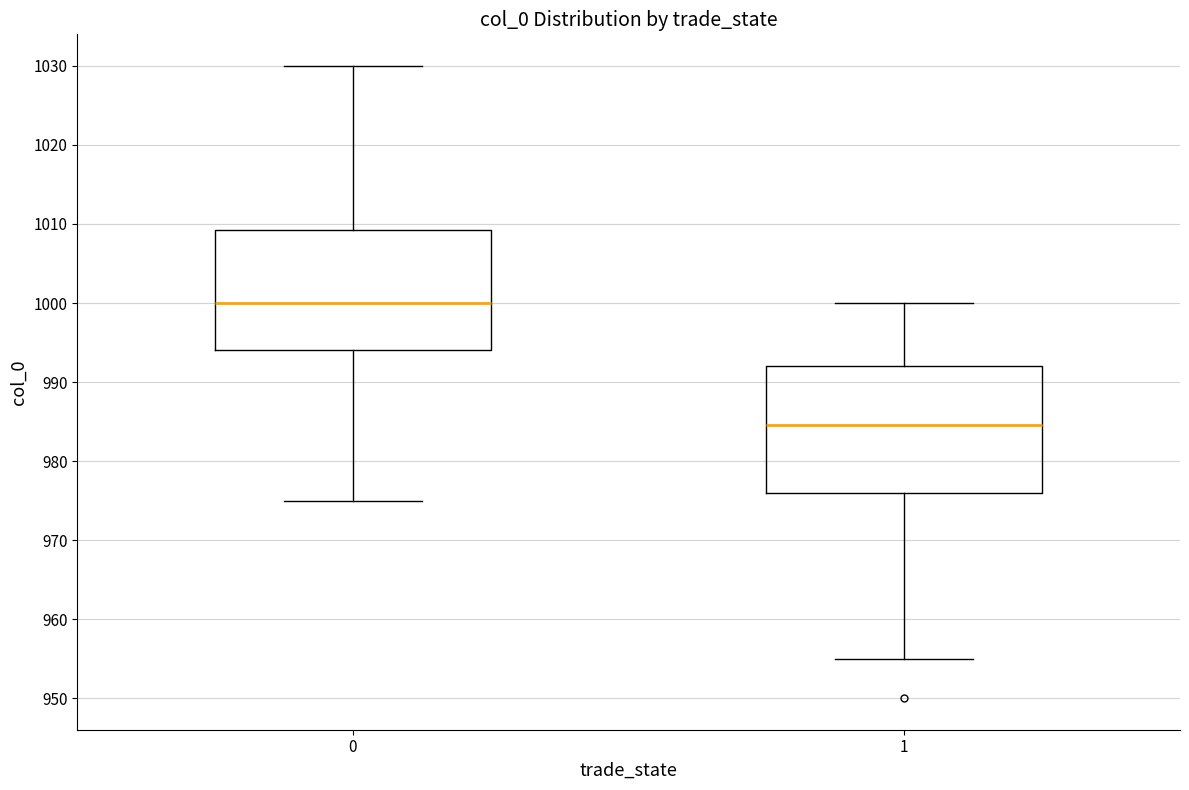

Which box's median line is the highest?

0